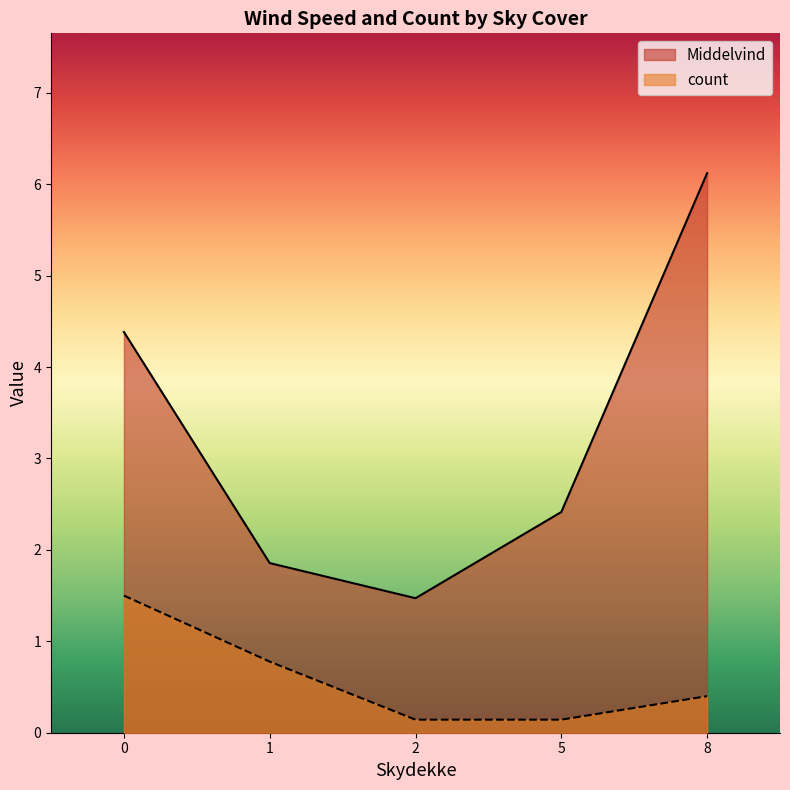

The value of Middelvind at 4 is 1.1. True or false?

False